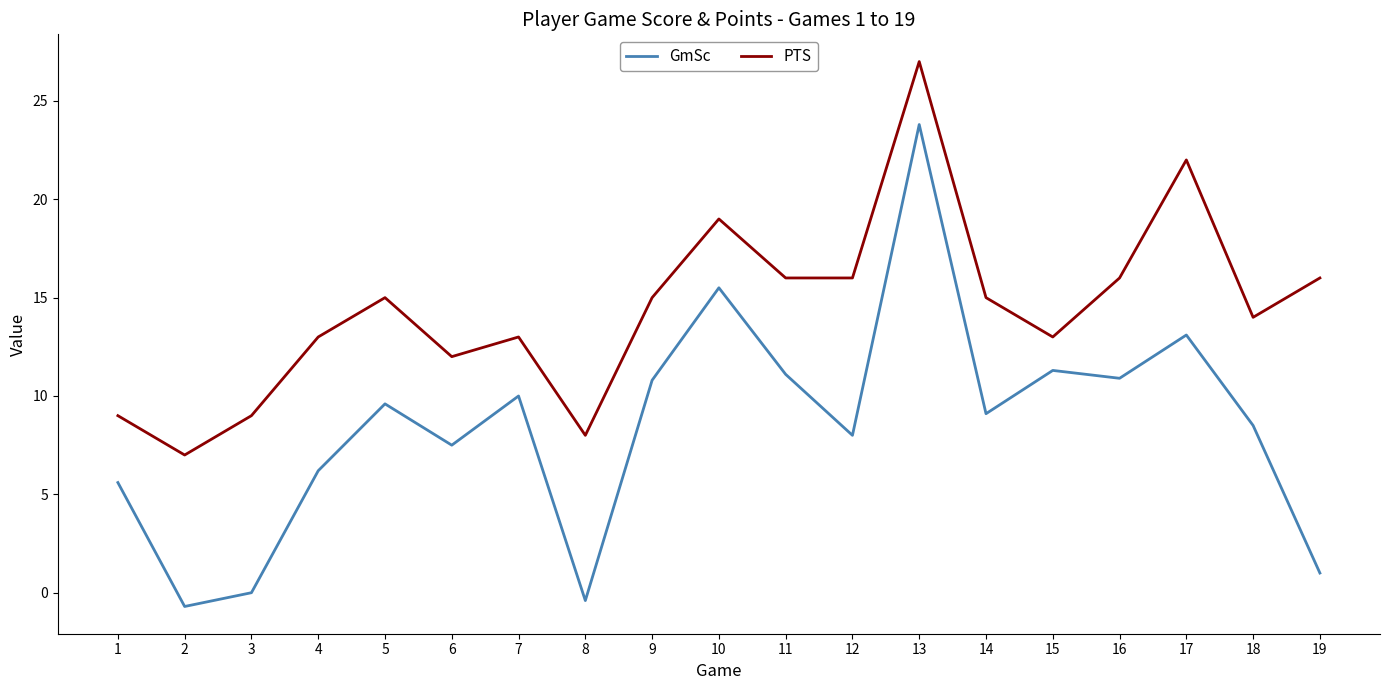

What is the spread (max minus min) of values at 13?

3.2